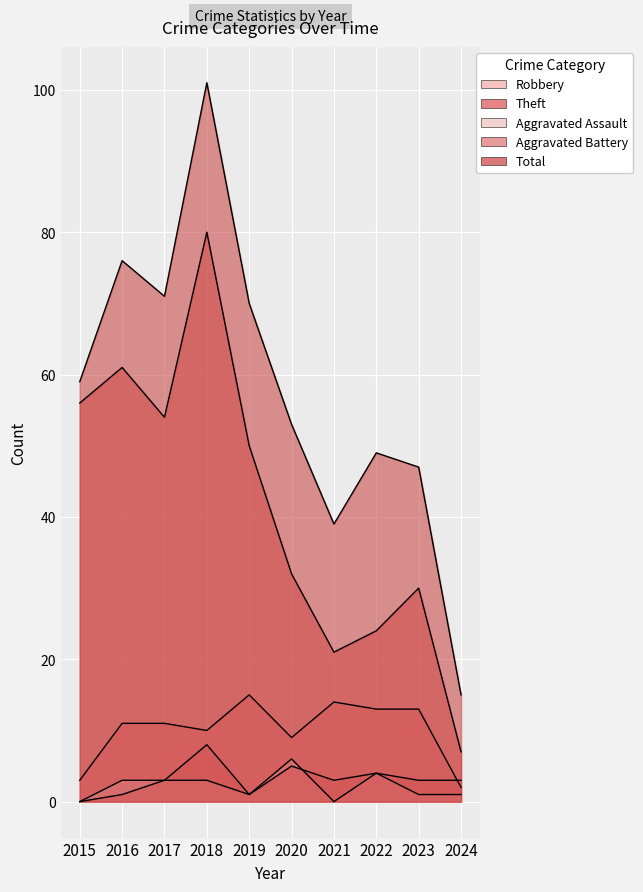

What are all the series names shown in the legend?

Robbery, Theft, Aggravated Assault, Aggravated Battery, Total